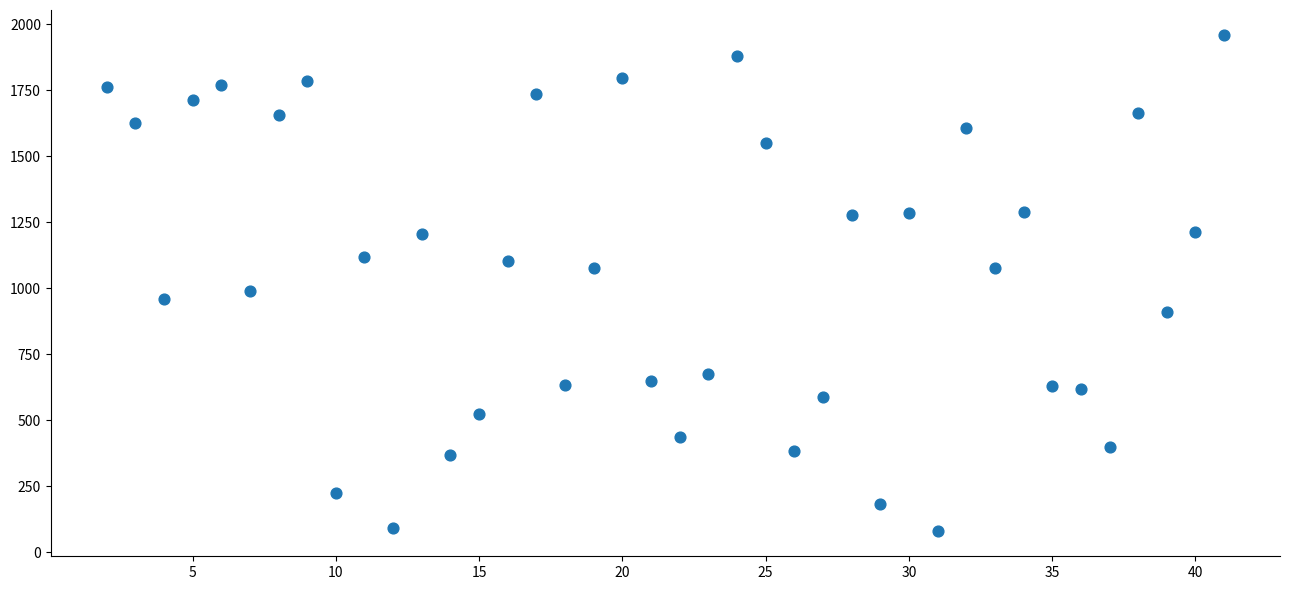

What Y value in the scatter plot is closest to 1019?

988.8